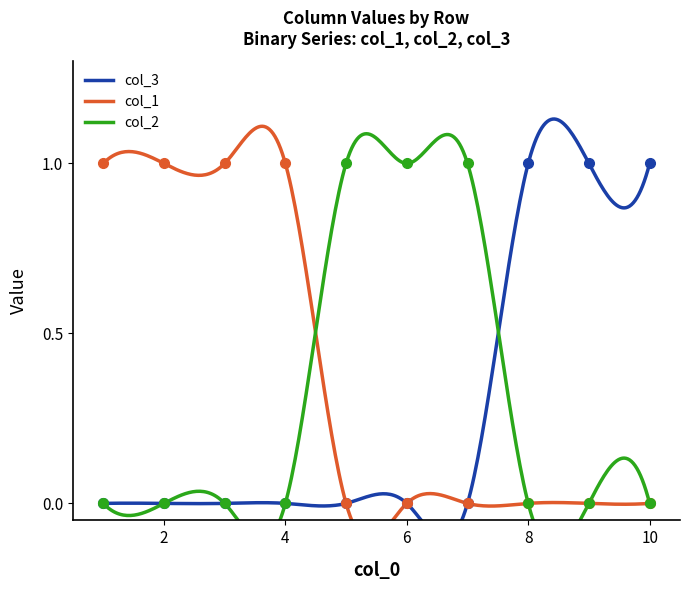

How many data points in col_3 are above 0?

3